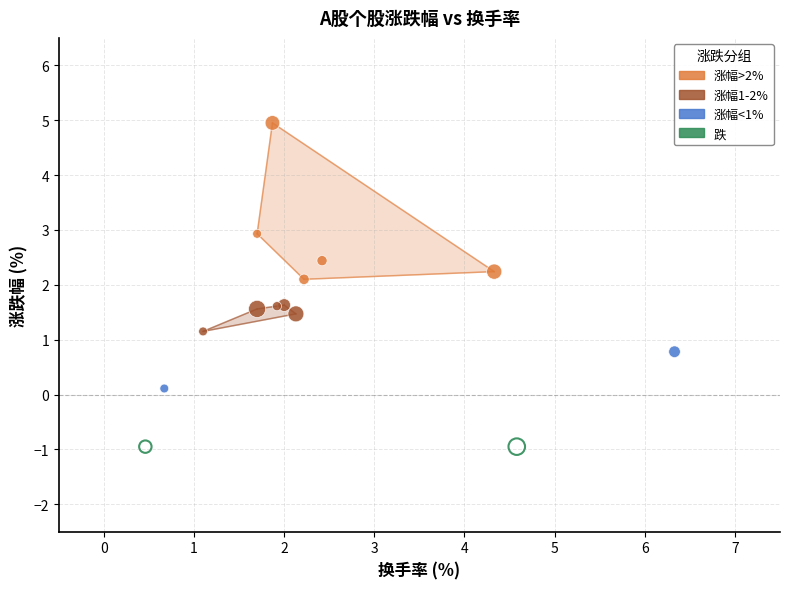

What are all the series names shown in the legend?

涨幅>2%, 涨幅1-2%, 涨幅<1%, 跌